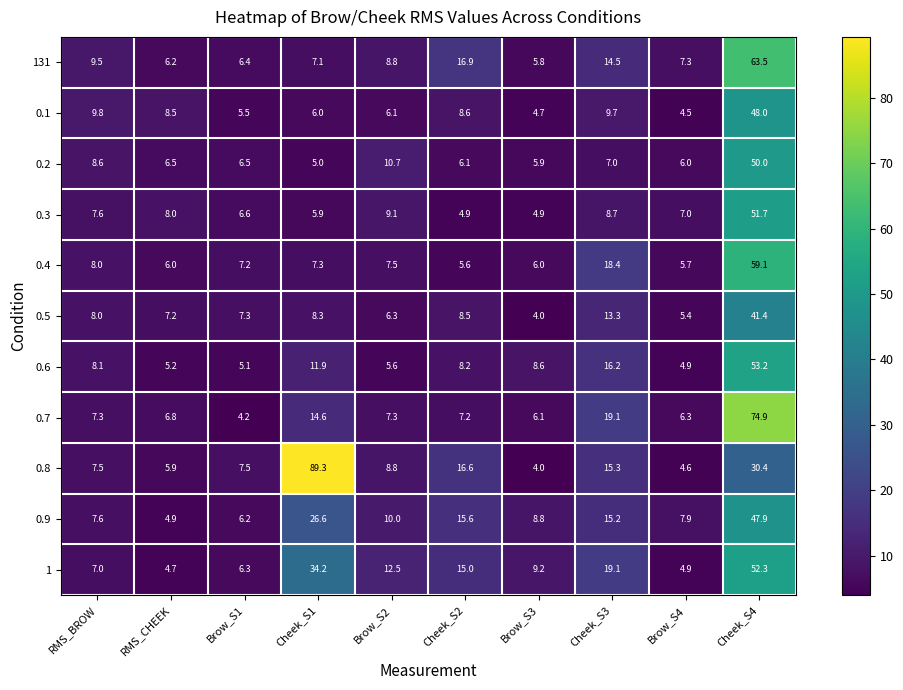

At Cheek_S4, list the series in order from largest to smallest.

0.7, 131, 0.4, 0.6, 1, 0.3, 0.2, 0.1, 0.9, 0.5, 0.8